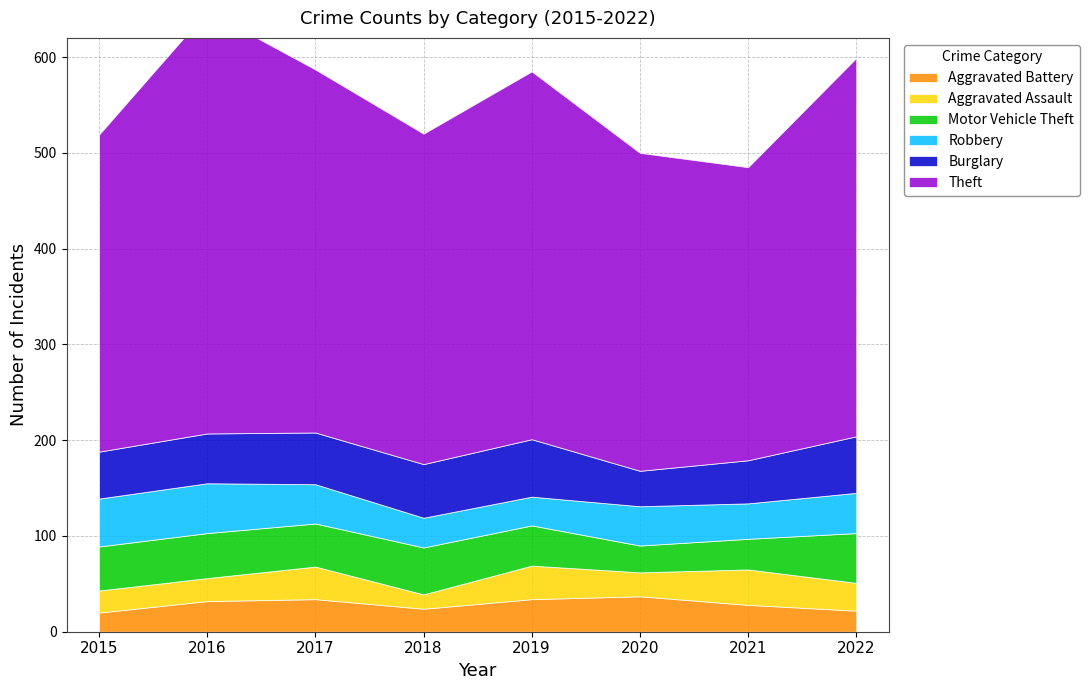

Reading left to right, transcribe all the data shown in this chart.

Theft: 331	441	379	345	384	332	306	395
Burglary: 49	52	54	56	60	37	45	59
Robbery: 50	52	41	31	30	41	37	42
Motor Vehicle Theft: 46	47	45	49	42	28	32	52
Aggravated Assault: 23	24	34	15	35	25	37	29
Aggravated Battery: 20	32	34	24	34	37	28	22